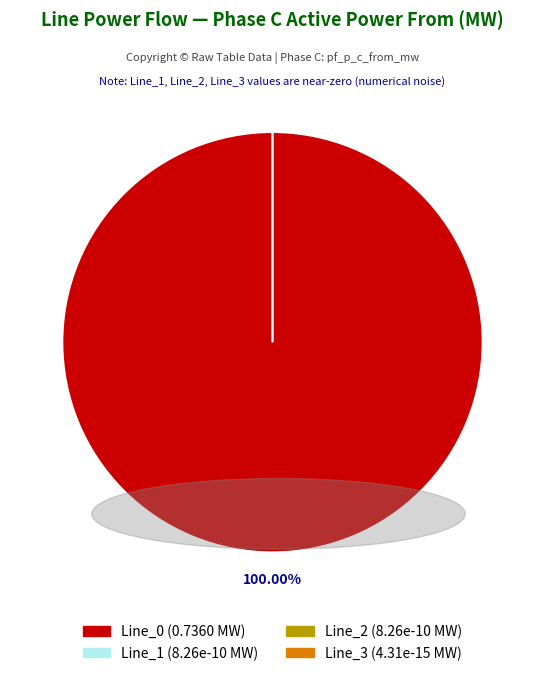

What is the change in value from Line_0 to Line_3?

-0.7